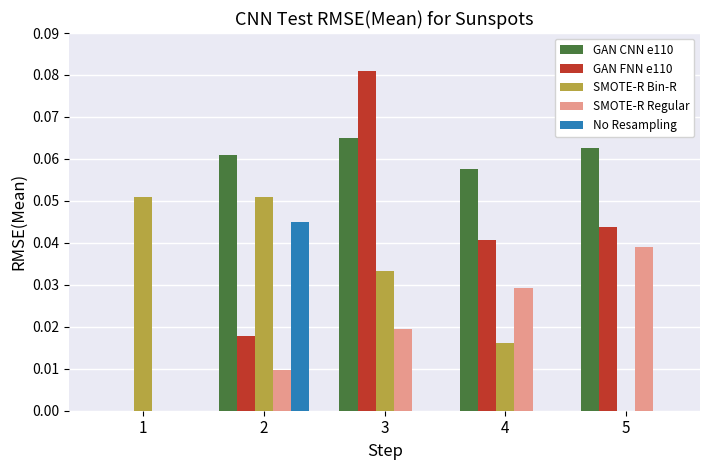

Which series changed the most between 3 and 4?

GAN FNN e110